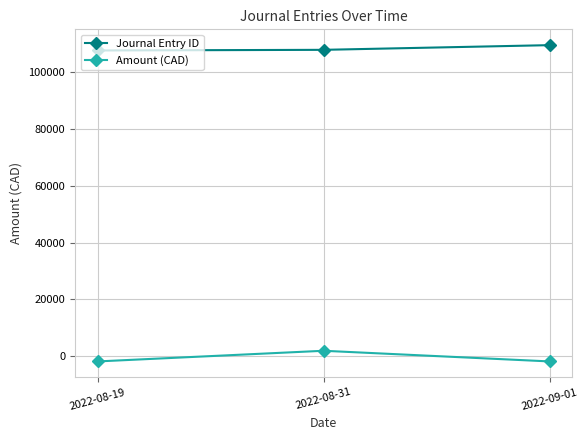

How many values in Amount (CAD) are above zero?

1